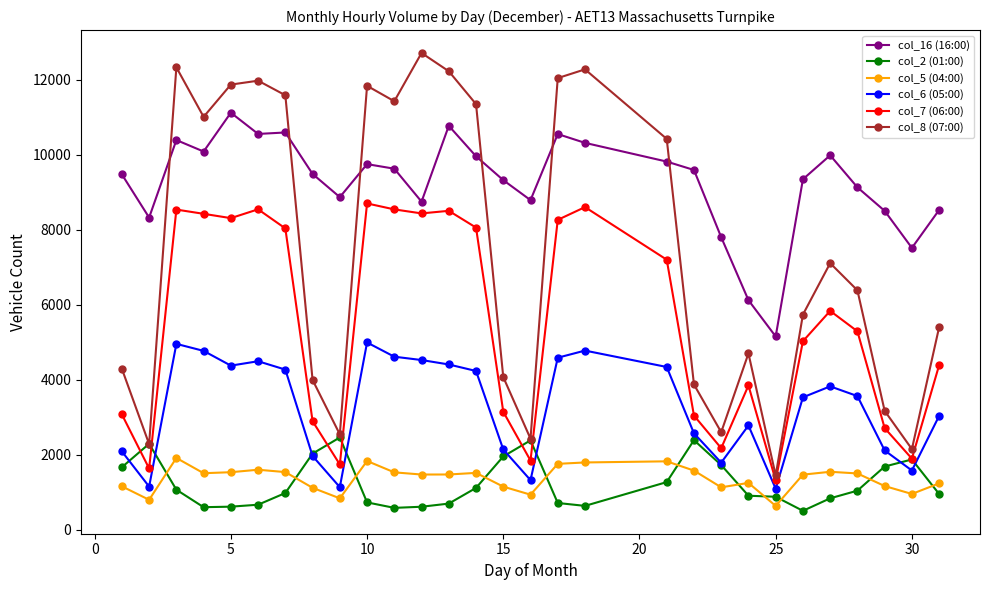

What is the maximum value for col_7 (06:00)?

8698